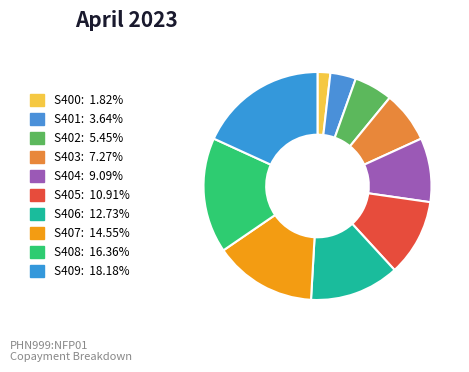

Is there a majority slice in this chart?

No